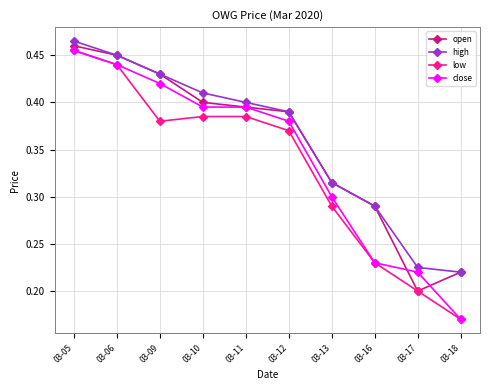

How many interior local valleys does the low series have?

1